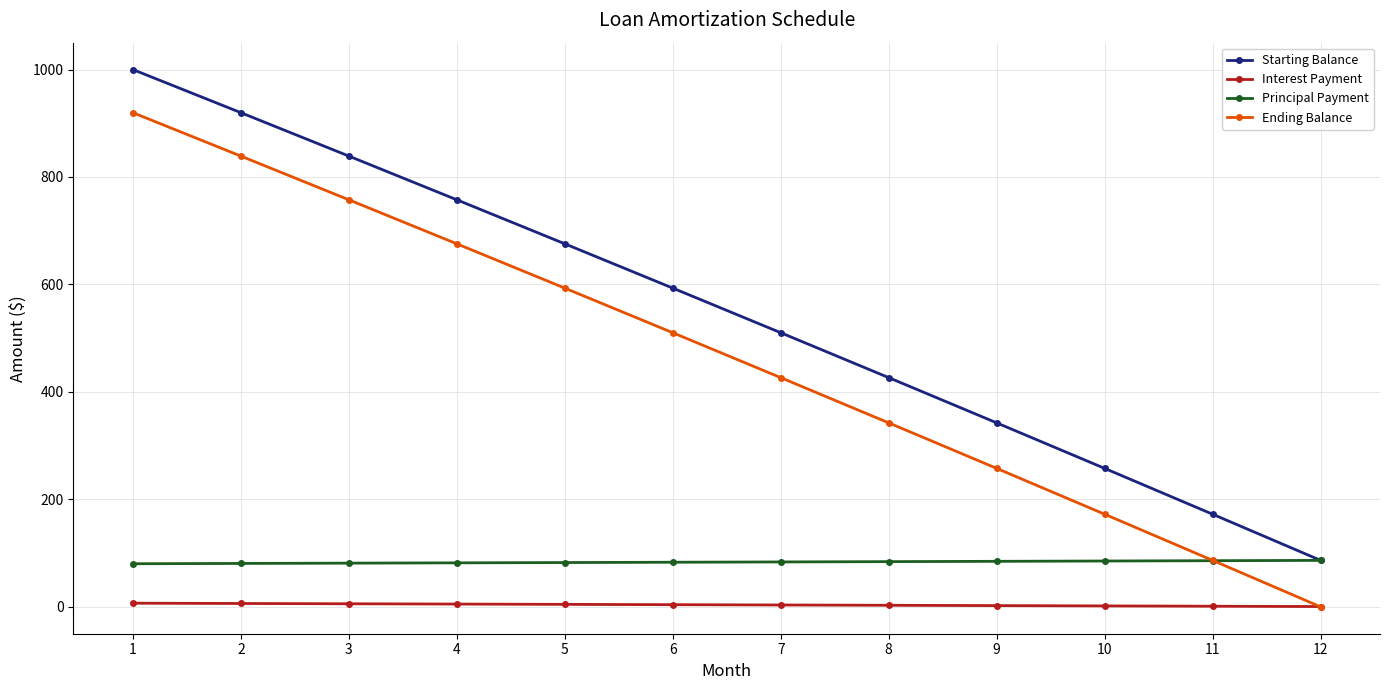

How many values in the Interest Payment series exceed 4?

6